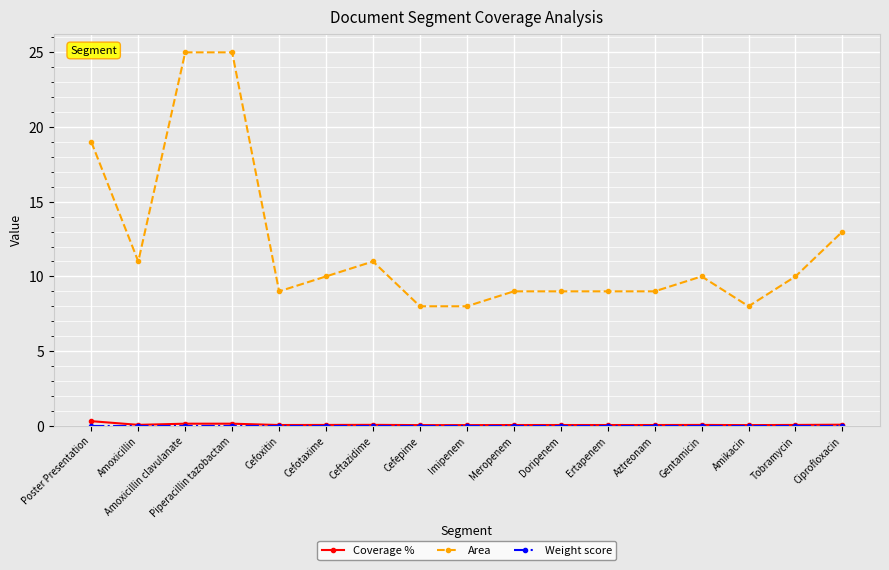

True or false: Coverage % has more than 0 interior local peaks.

True